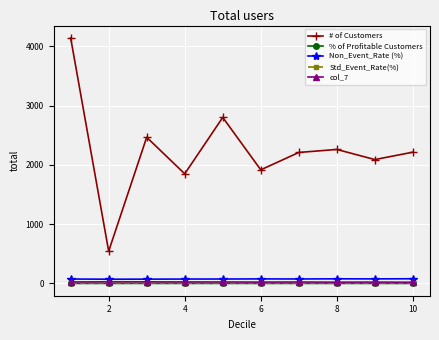

Does the chart have visible grid lines?

Yes